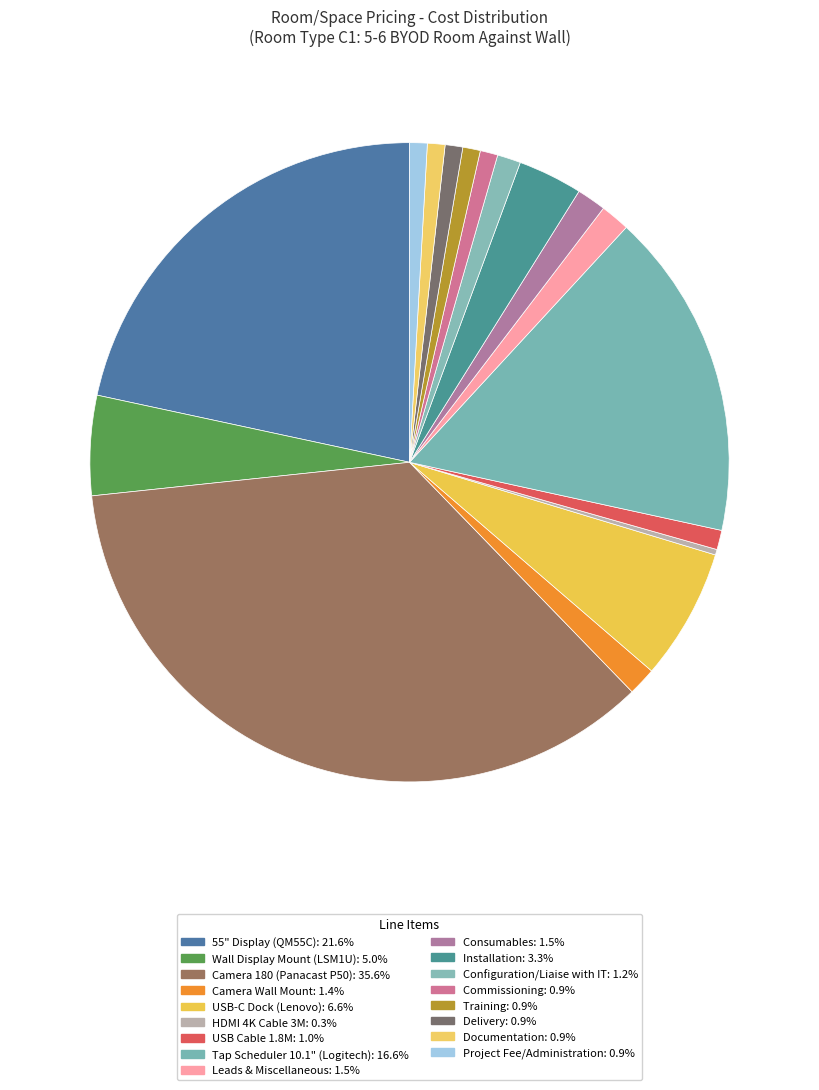

How many slices are in this pie chart?

17